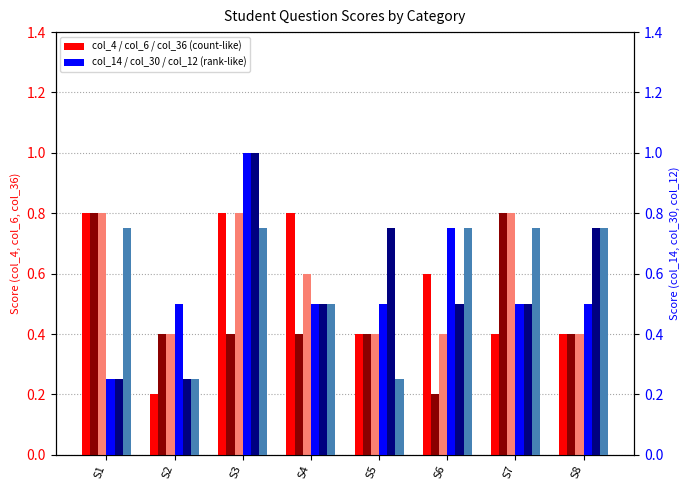

Which label corresponds to the largest value in the chart?

S3